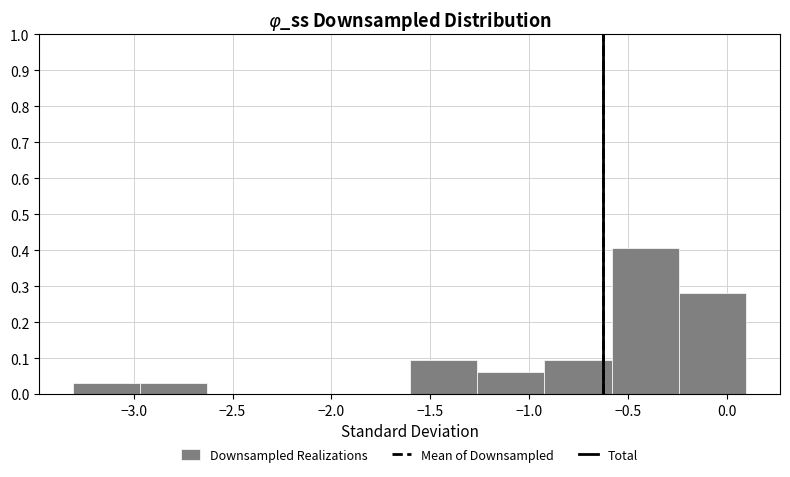

What is the height of the bar covering -1.60 to -1.25 on the x-axis? Neither the bar edges nor the heights are printed on the chart, so give them approximately, as read against the axes.

0.09